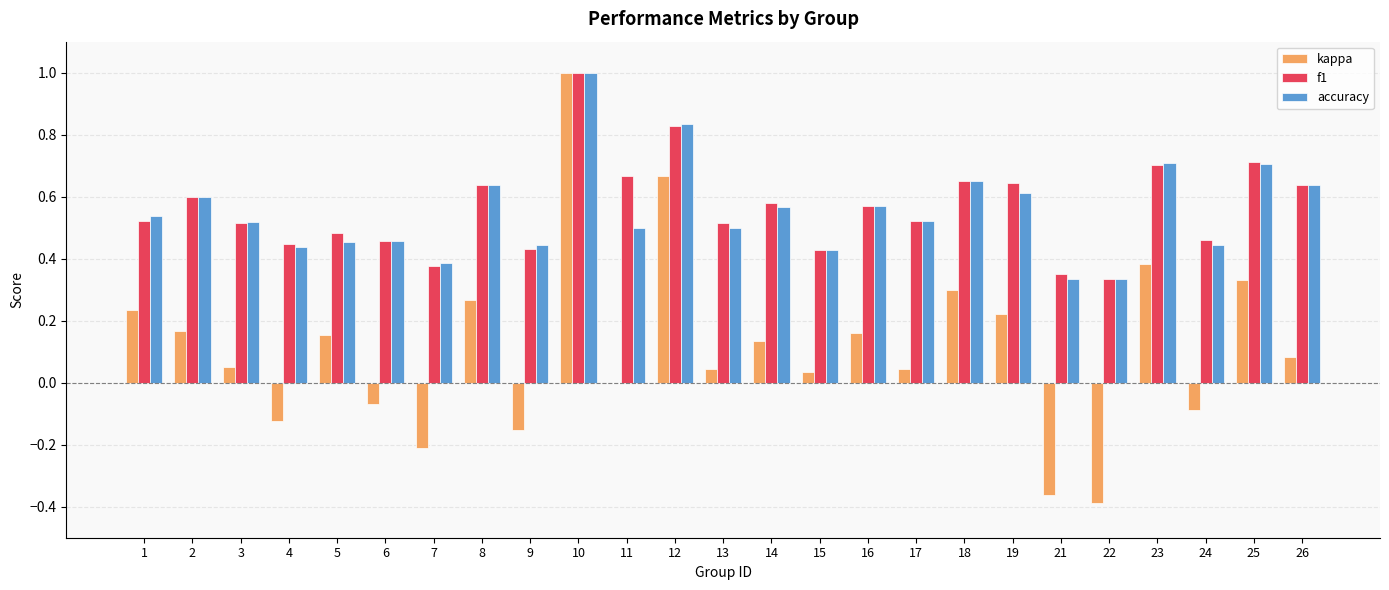

What is the maximum value for f1?

1.0